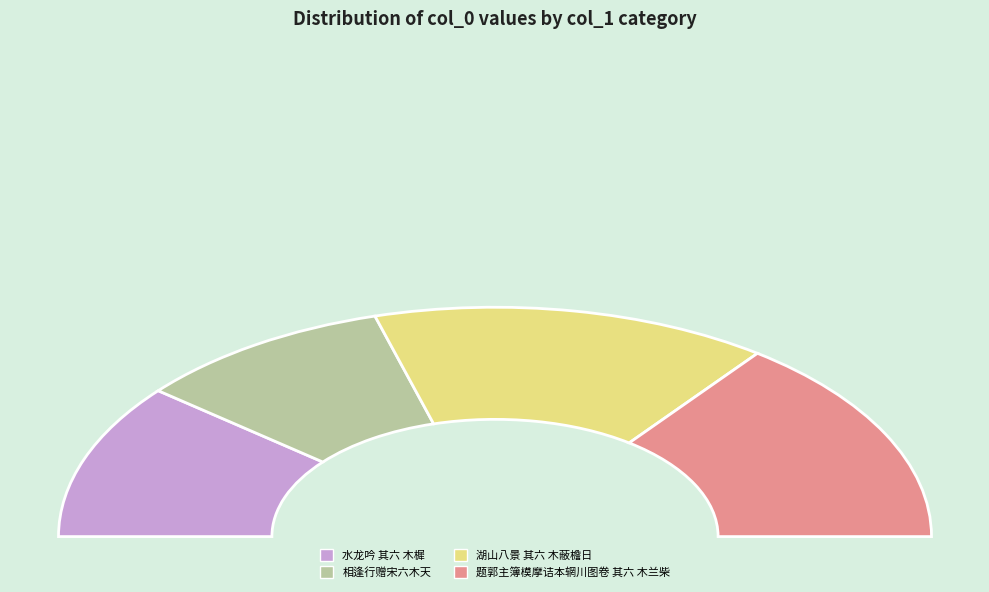

To the nearest percent, what is the average slice percentage?

25%